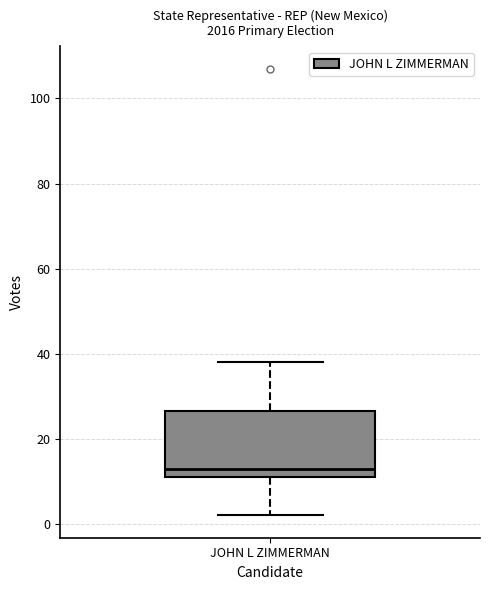

Read this box plot against the y-axis: the position of the median line, the range covered by the box, and the ends of both whiskers. The values are not printed on the chart, so give them approximately, as read against the axis.

median 14, box 12 to 26, whiskers 2 to 38